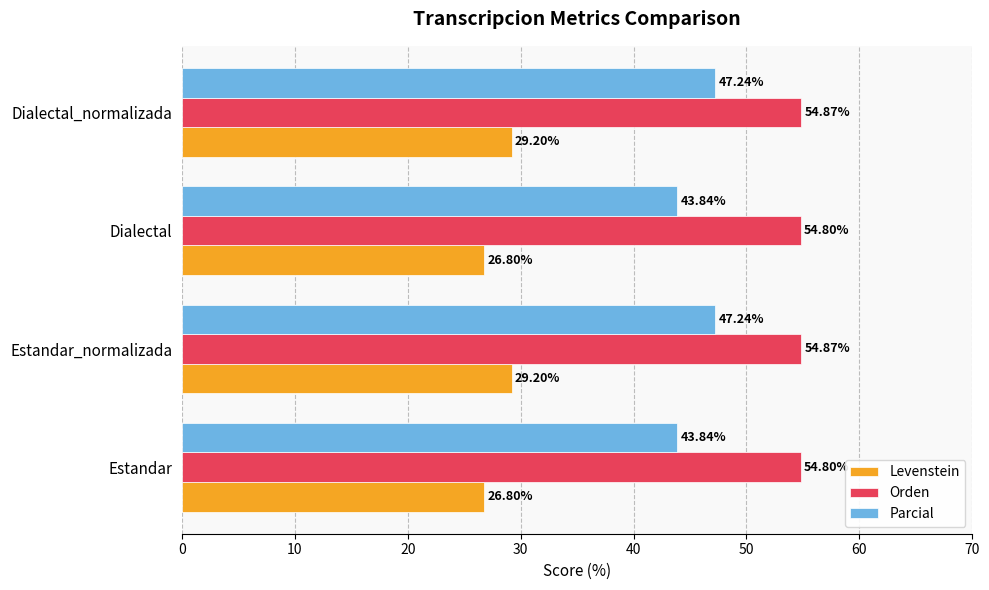

At how many categories does at least one series exceed 33?

4